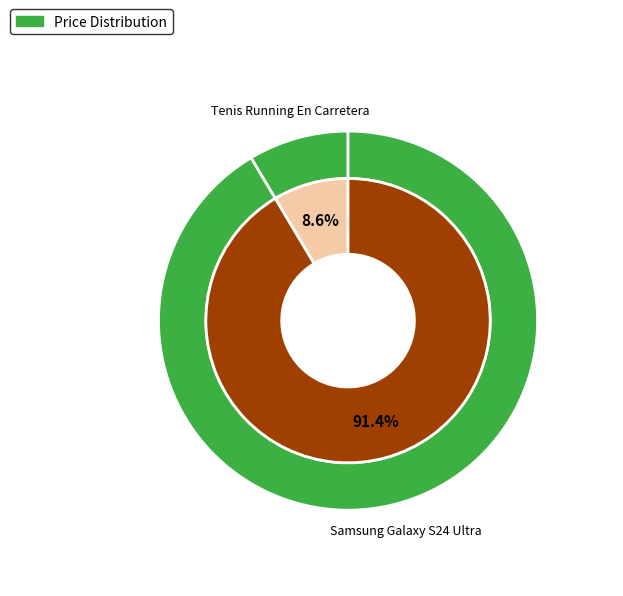

How many segments does this pie chart have?

2